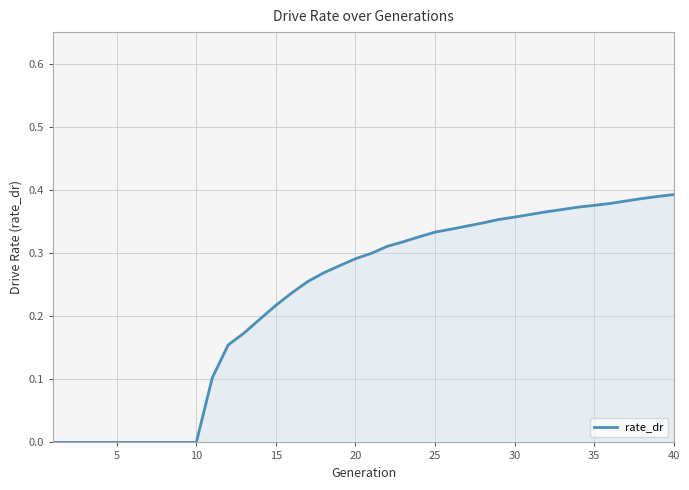

Reading right to left, extract all data points from this chart.

0.4	0.4	0.4	0.4	0.4	0.4	0.4	0.4	0.4	0.4	0.4	0.4	0.3	0.3	0.3	0.3	0.3	0.3	0.3	0.3	0.3	0.3	0.3	0.3	0.2	0.2	0.2	0.2	0.2	0.1	0.0	0.0	0.0	0.0	0.0	0.0	0.0	0.0	0.0	0.0